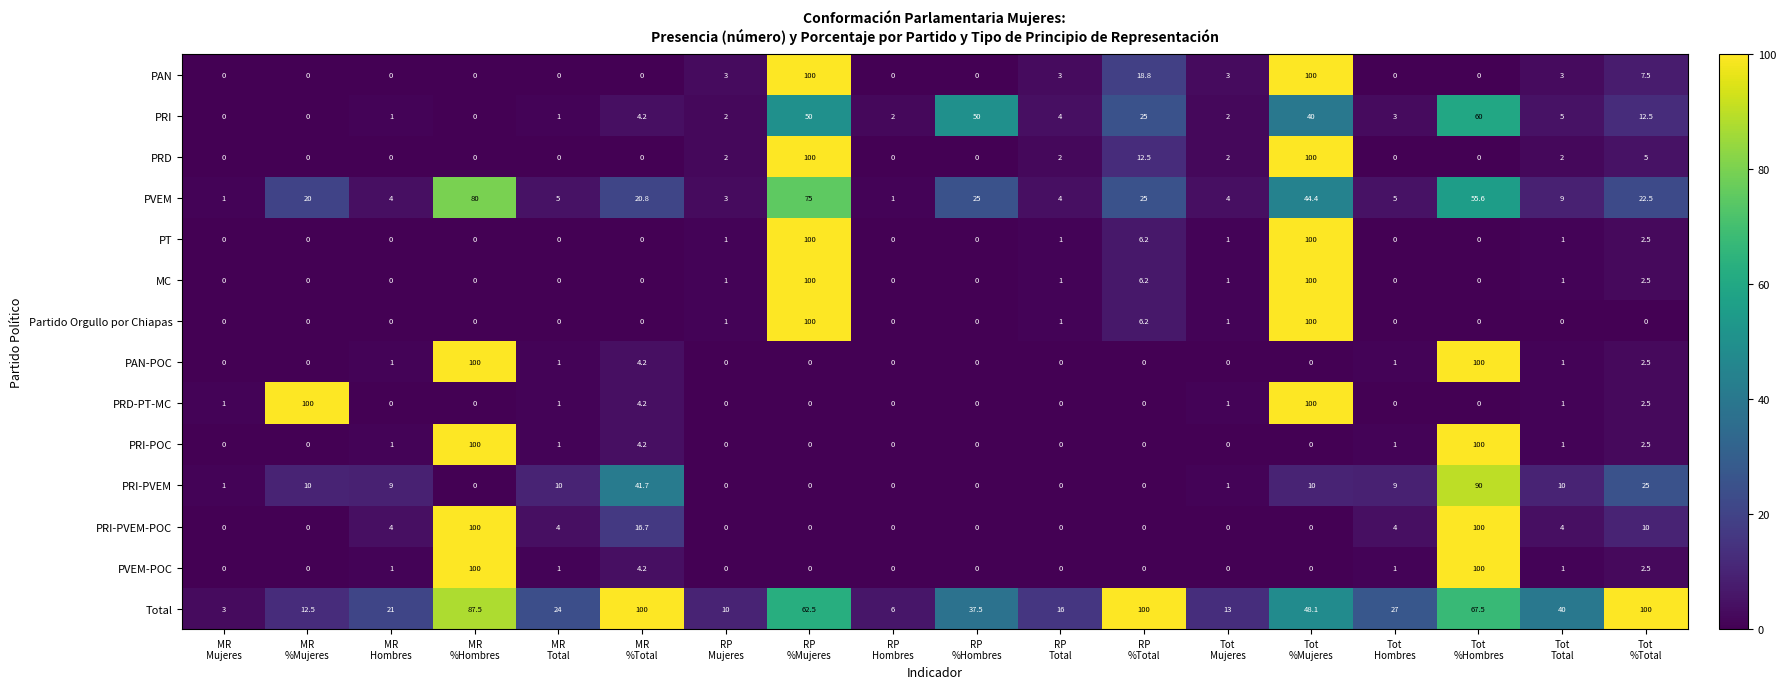

What is the sum of all MC values?

212.7